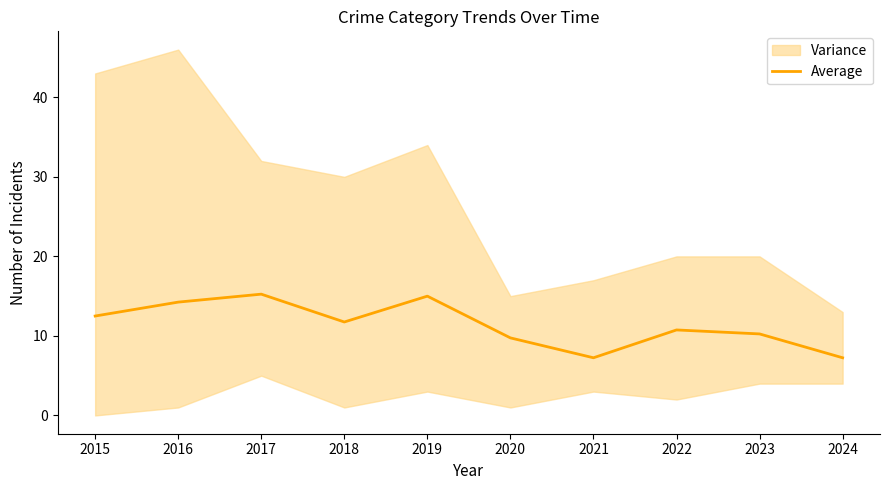

At which label does the data first exceed 11?

2015